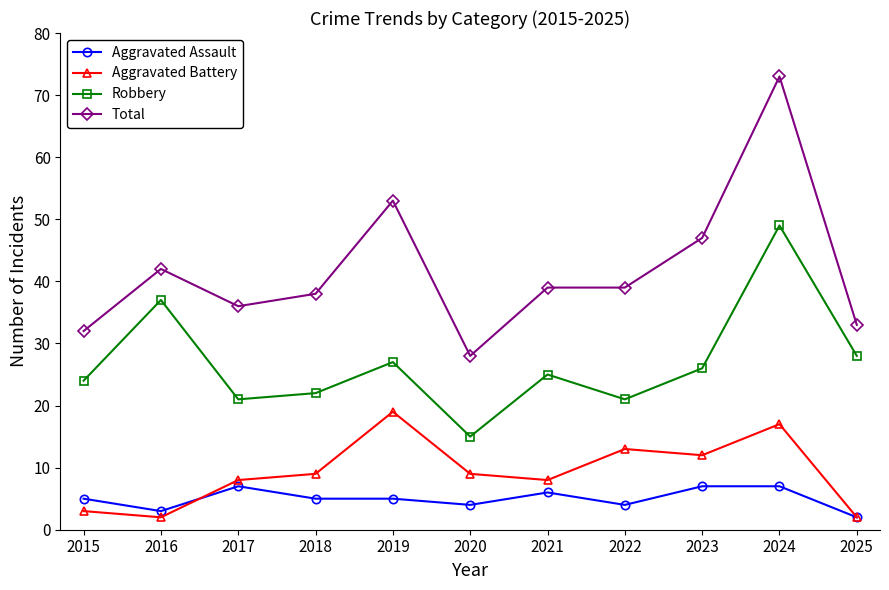

What is the difference between the Robbery values at 2020 and 2017?

6